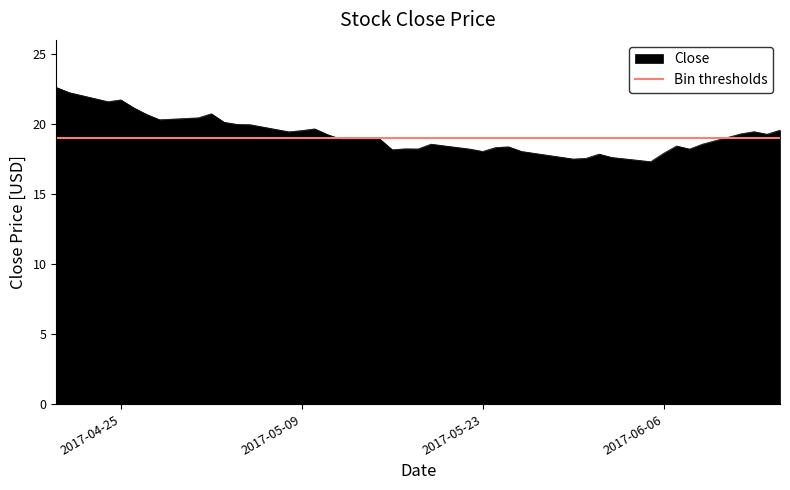

Does the chart have visible grid lines?

No